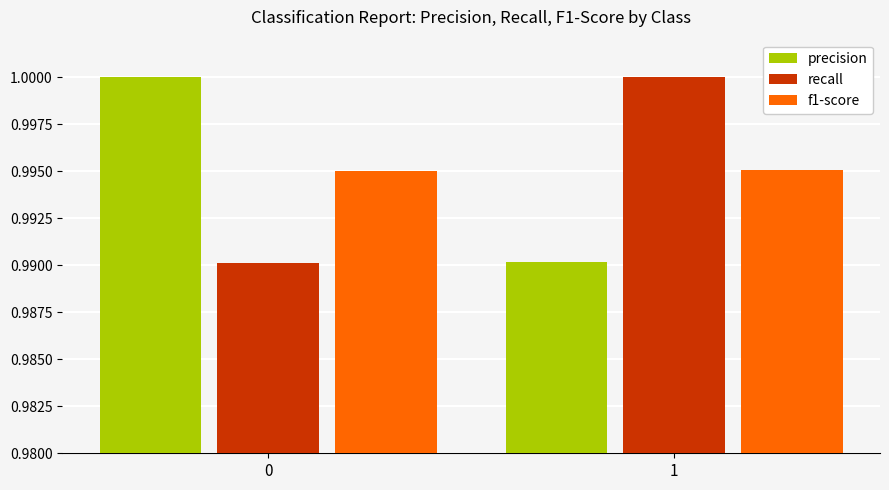

How many groups of bars are there?

2